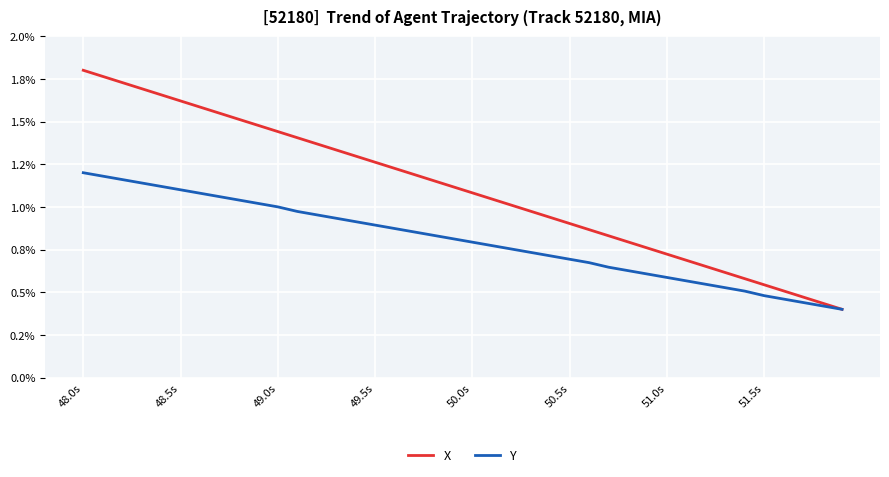

What is the average value of the Y series?

0.8